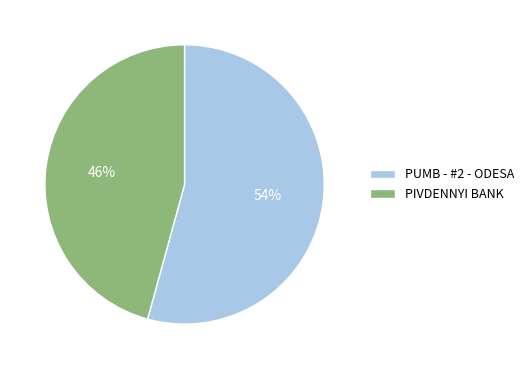

Which has a higher value, PUMB - #2 - ODESA or PIVDENNYI BANK?

PUMB - #2 - ODESA